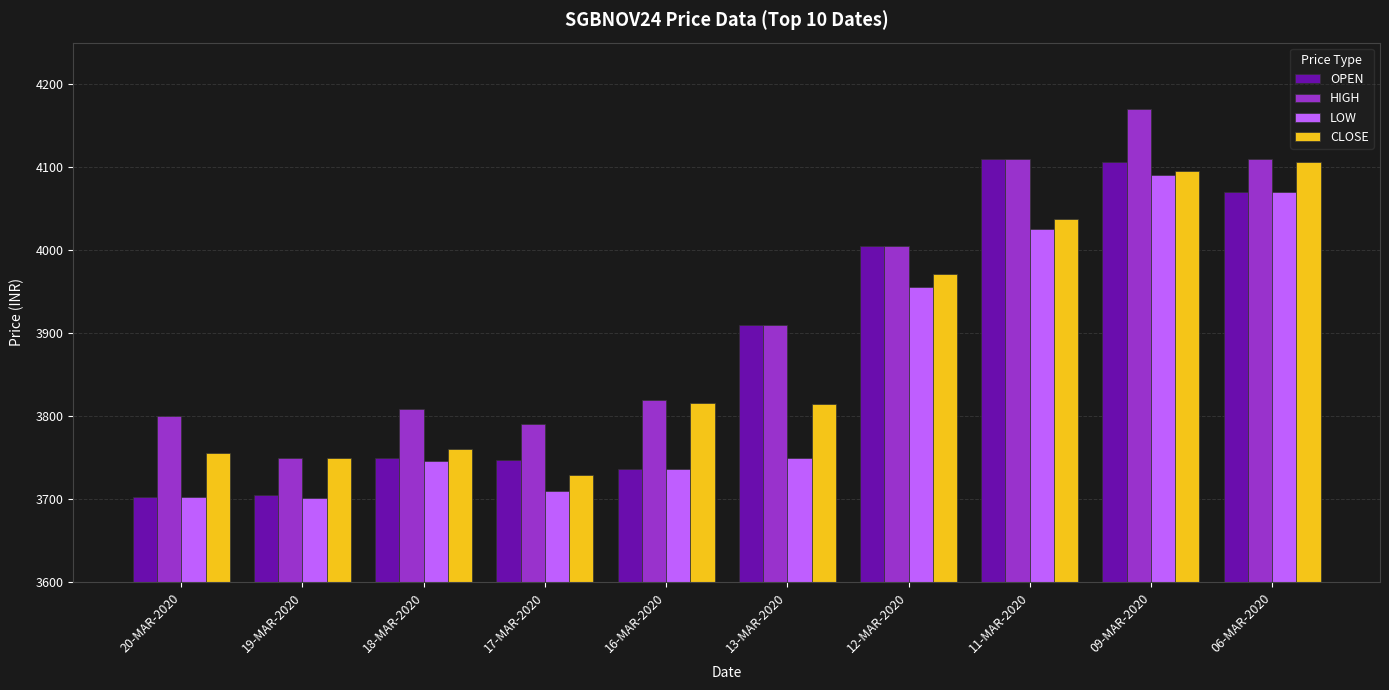

What position from the right is 20-MAR-2020?

10